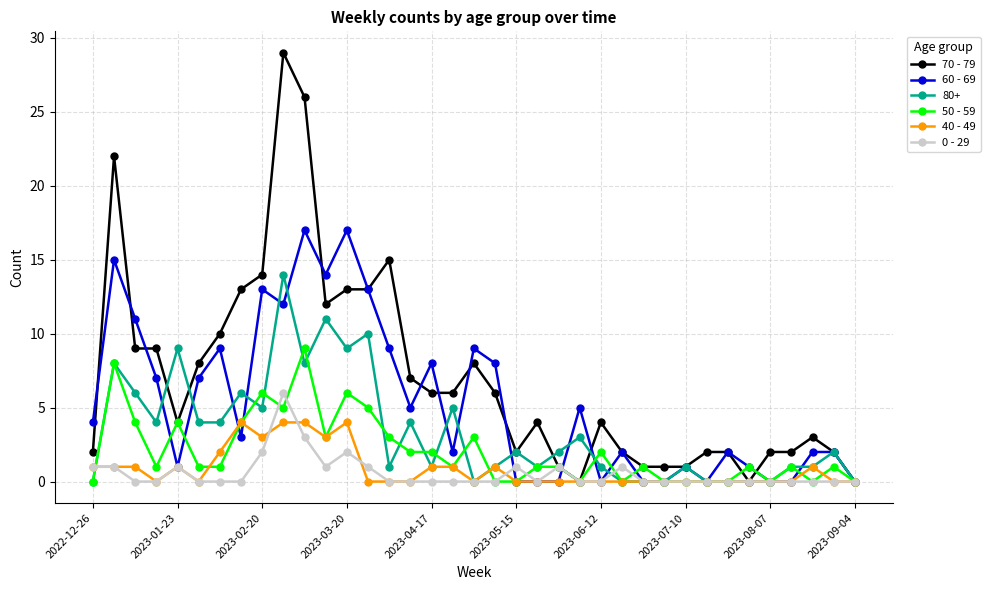

List the series in order of their peak value, highest first.

70 - 79, 60 - 69, 80+, 50 - 59, 0 - 29, 40 - 49